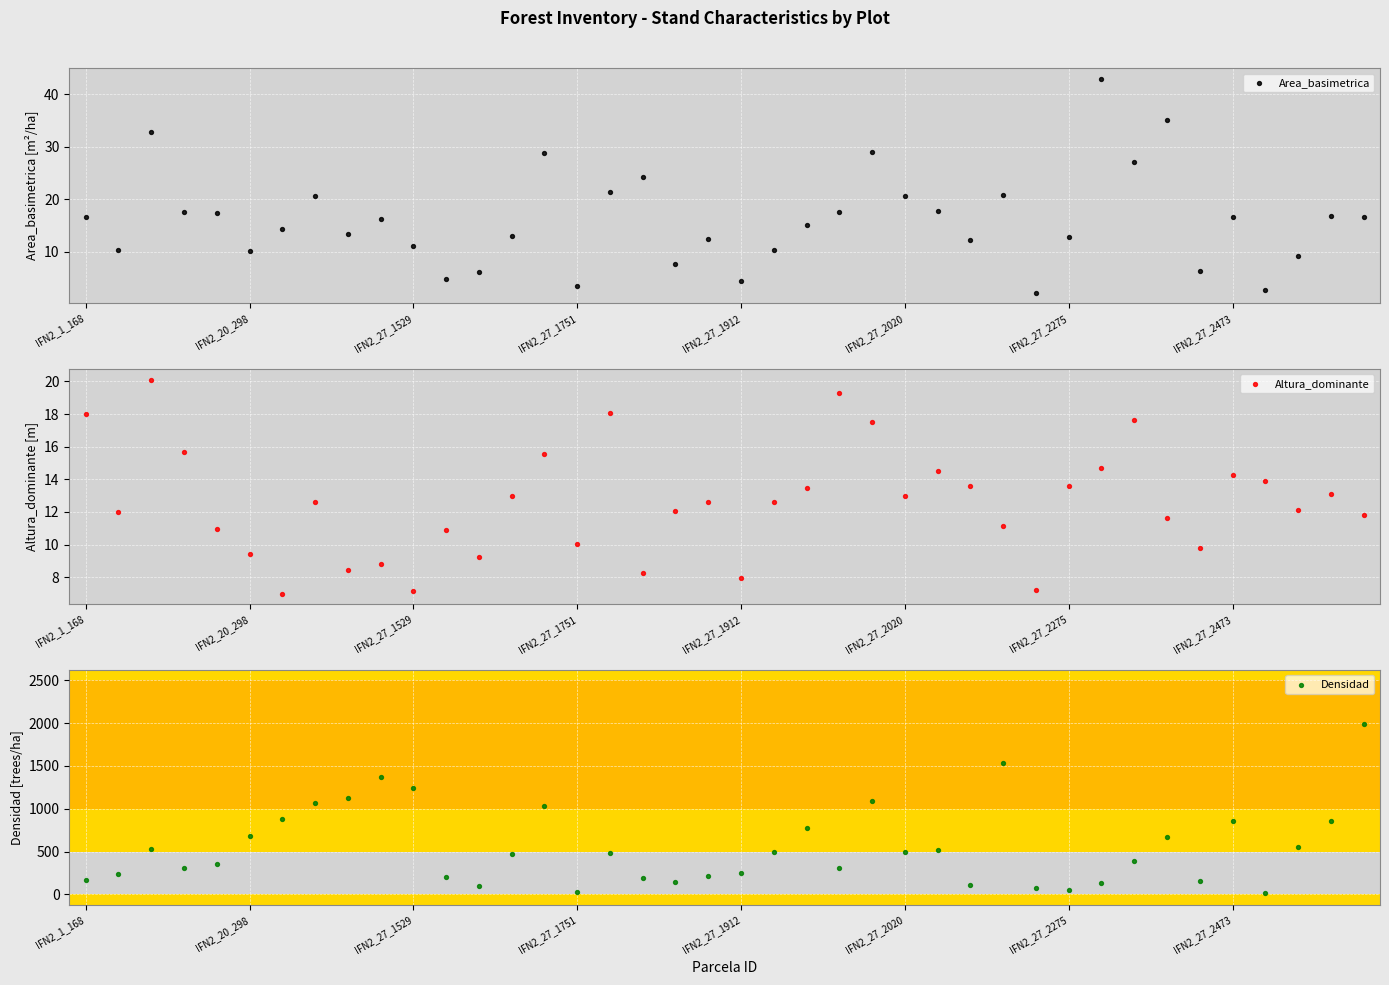

Which series has the largest total across all categories?

Densidad